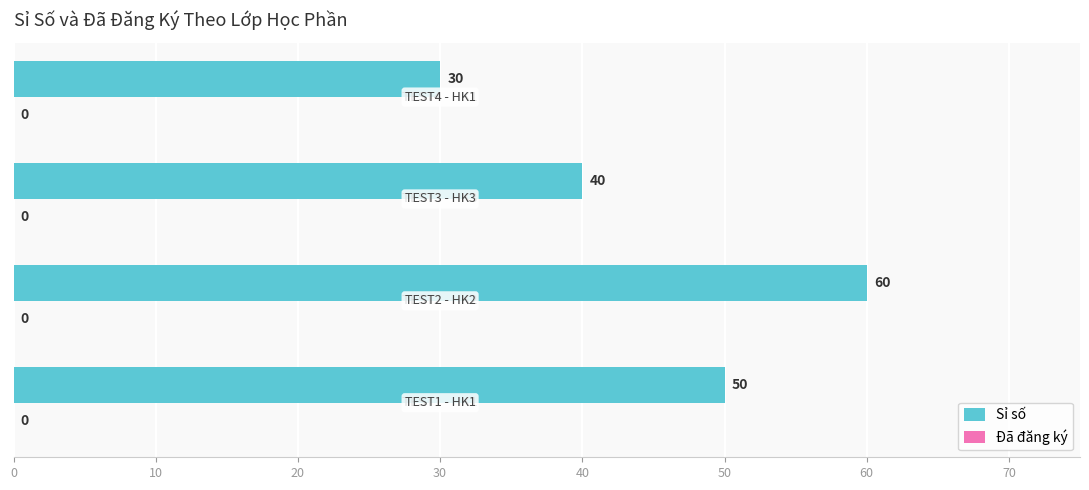

How many values are between 40 and 60?

3